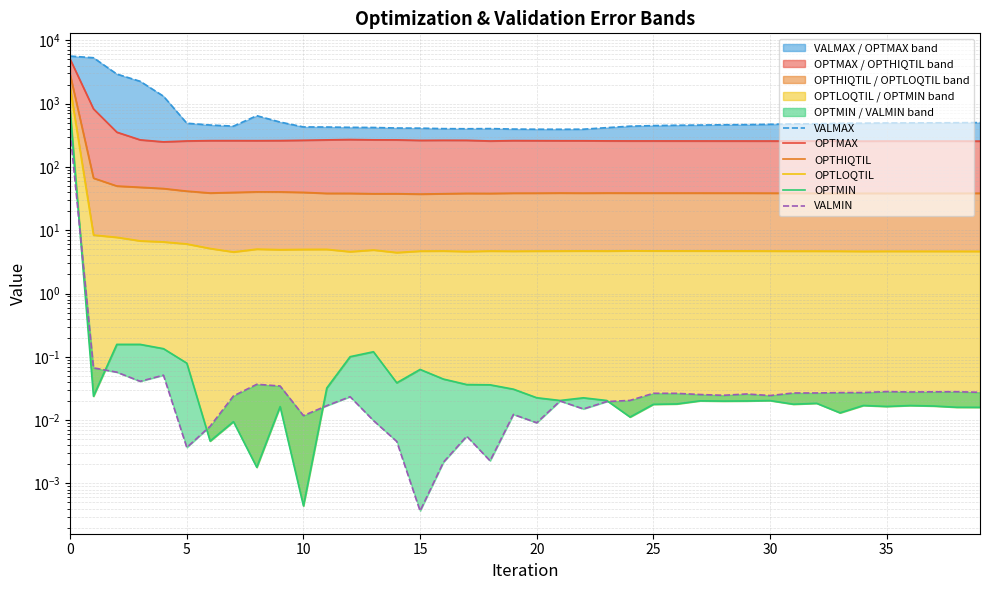

What is the difference between the maximum and minimum values in the OPTMAX series?

4782.2